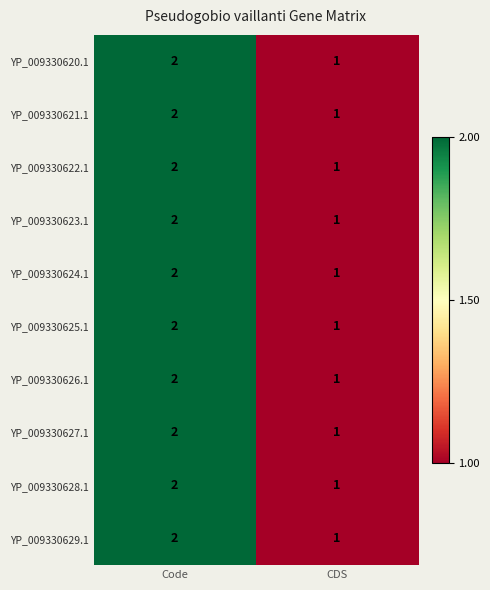

At which label is YP_009330627.1 closest to 1?

CDS